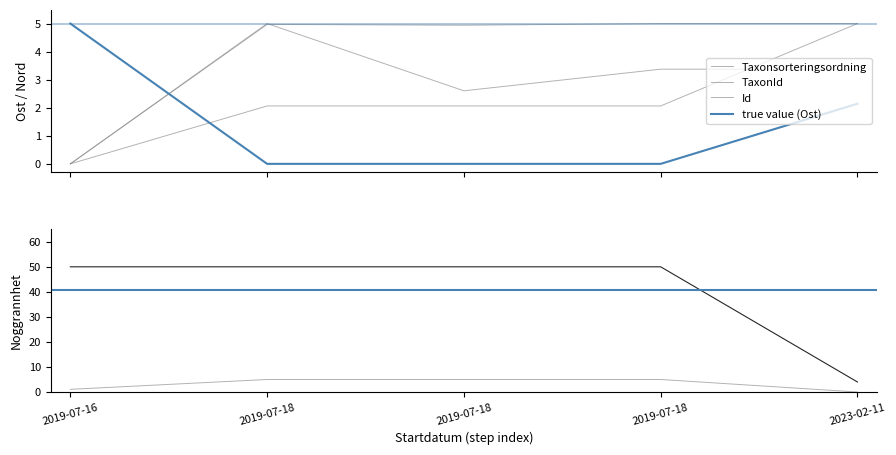

What is the total value across all series at 2019-07-18?

67.0